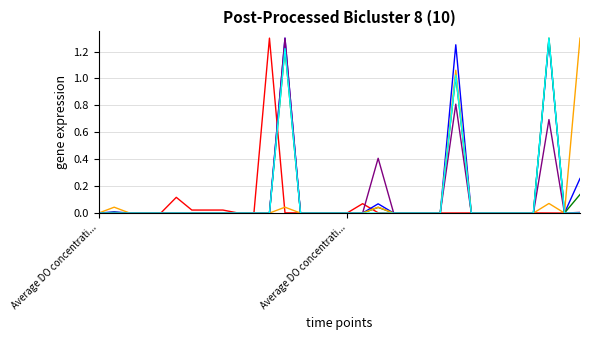

How many lines are shown in the chart?

6